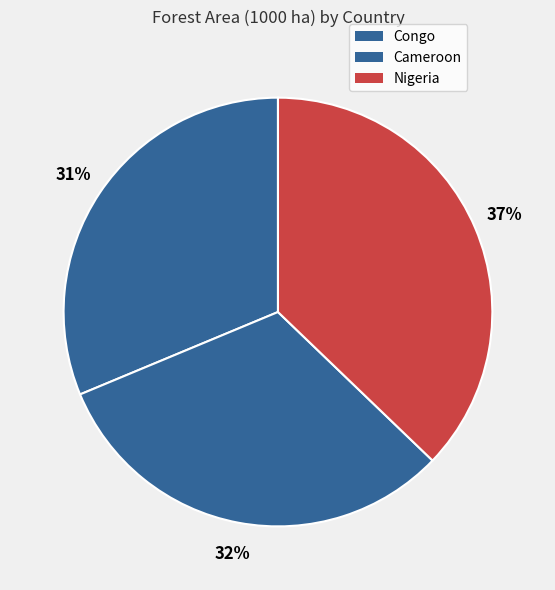

How many segments does this pie chart have?

3